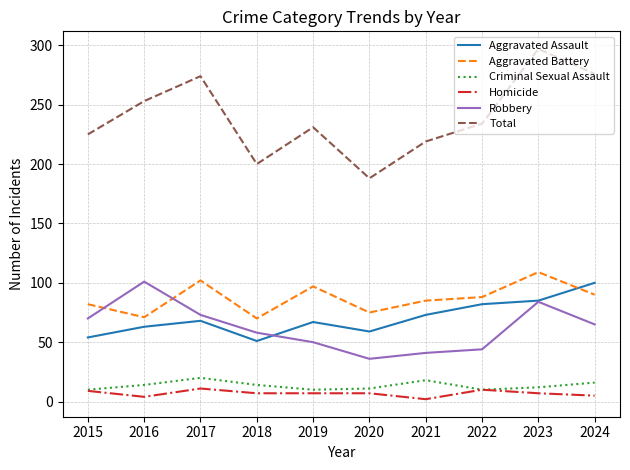

What is the highest value of the Total series?

297